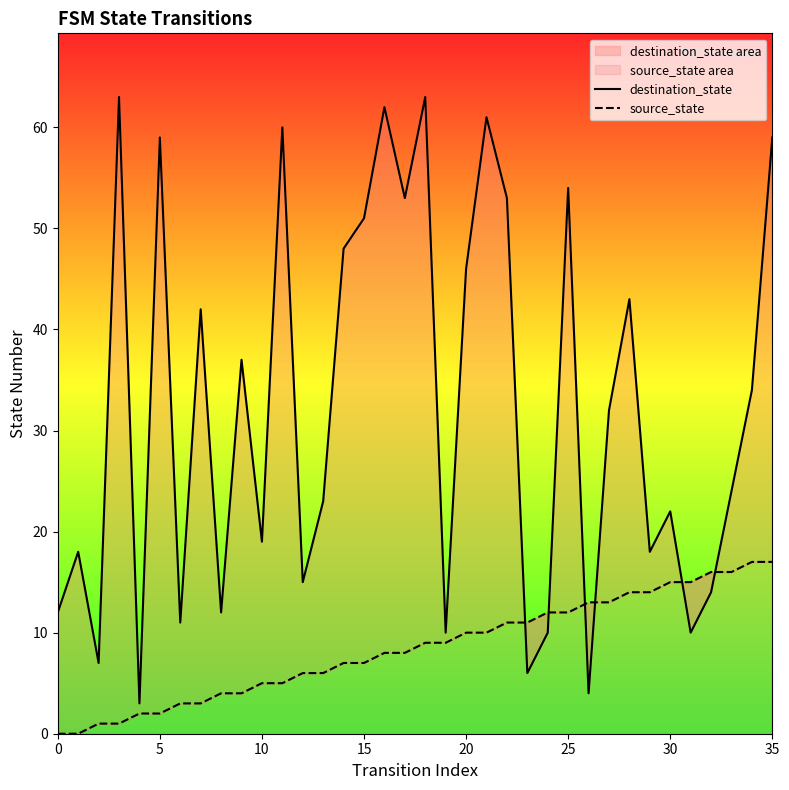

At which label is source_state closest to 8?

16